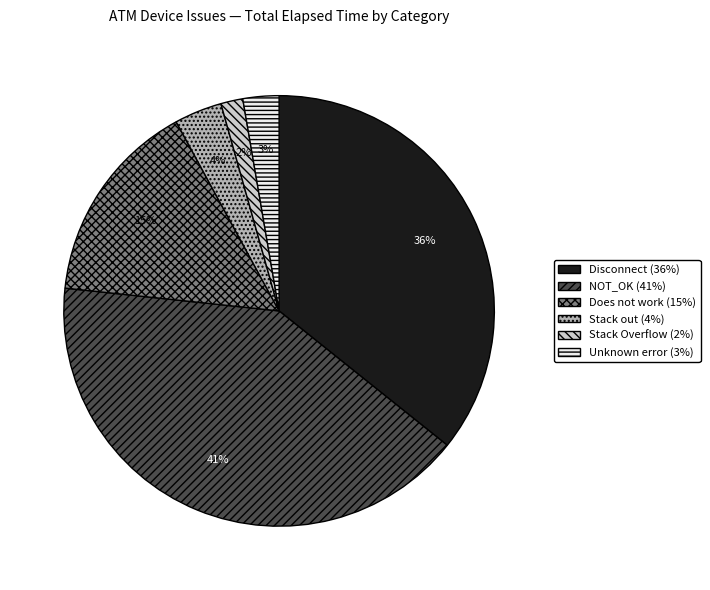

What is the ratio of the value at Disconnect to the value at NOT_OK?

0.9